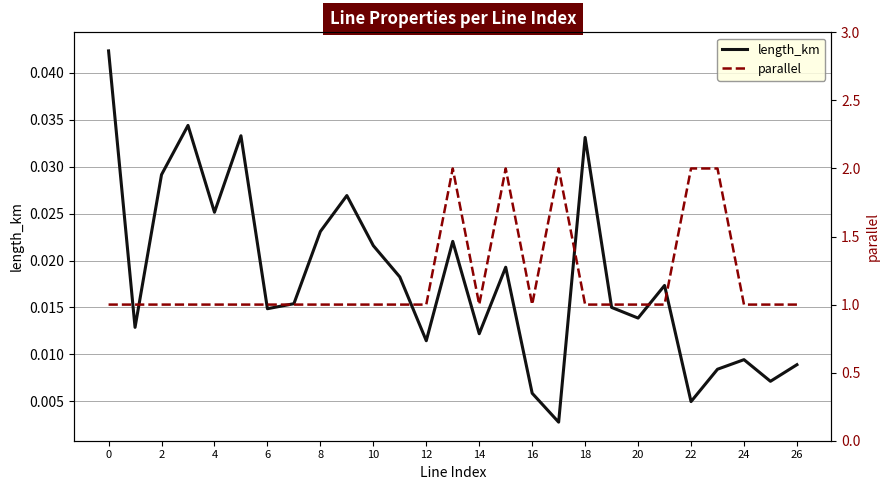

What is the label of the 12th point from the right?

15